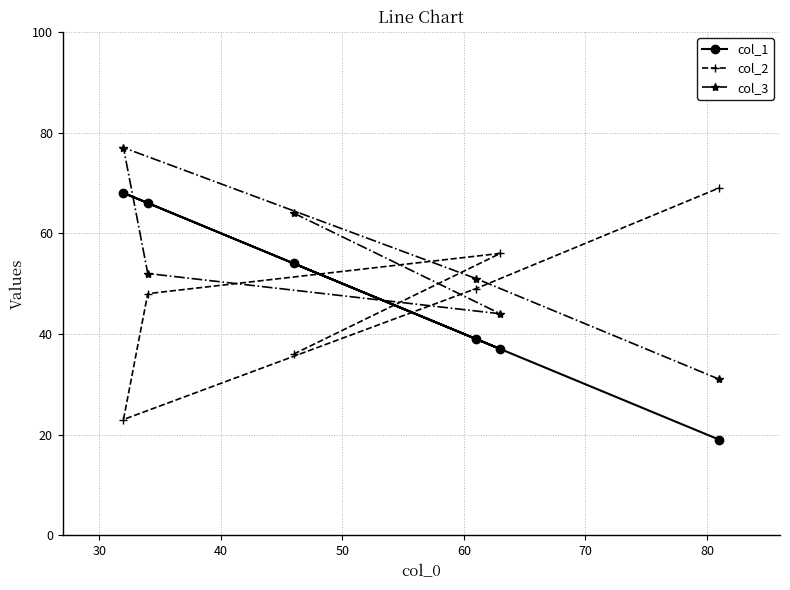

True or false: col_3 and col_1 cross at least once.

True